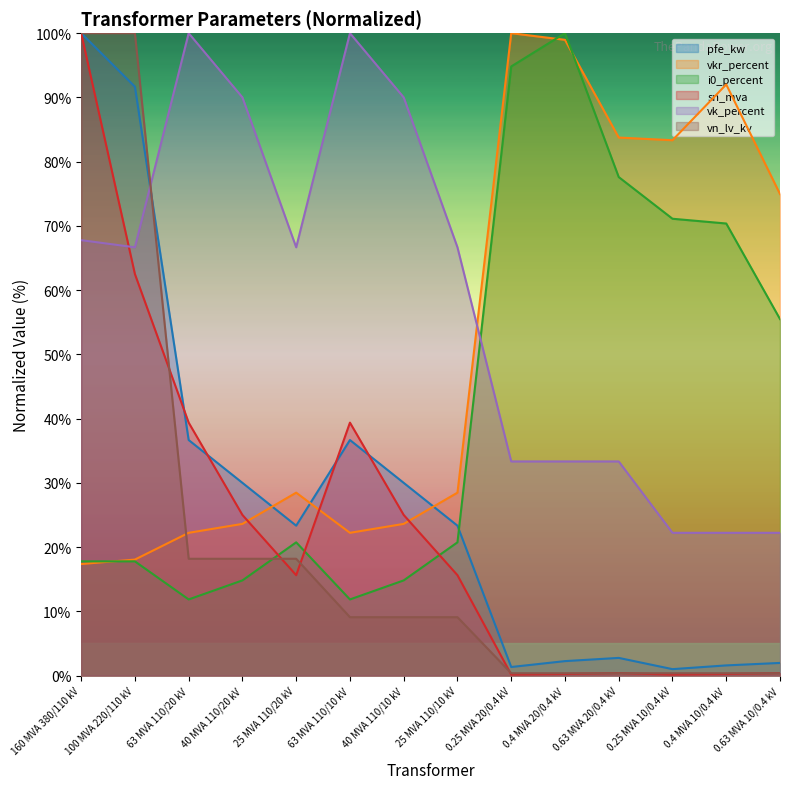

What position from the right is 40 MVA 110/20 kV?

11